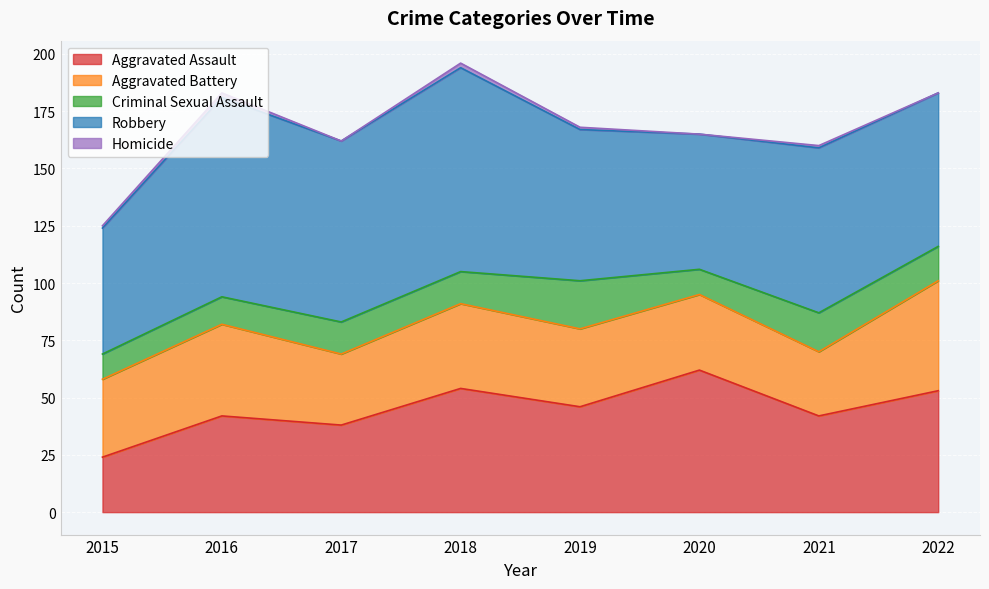

The Aggravated Battery series shows 17 at 2021. True or false?

False